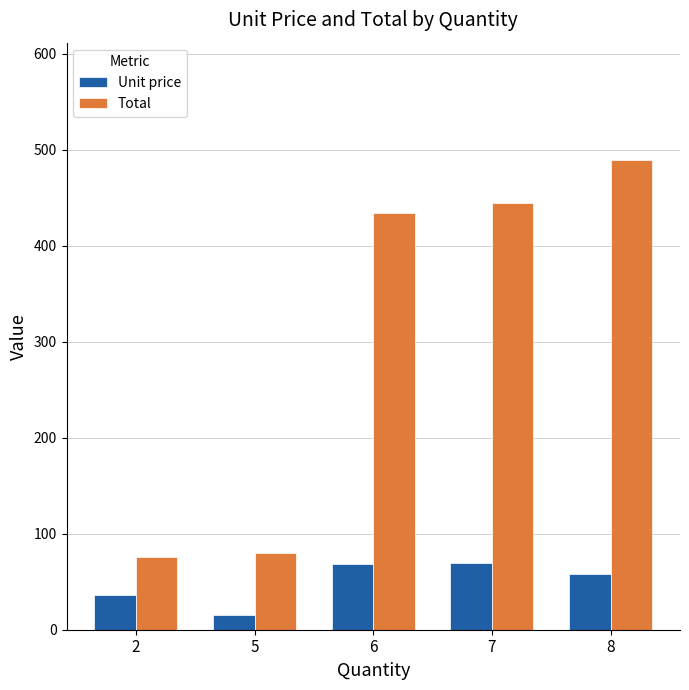

Which series has the largest range (max minus min)?

Total